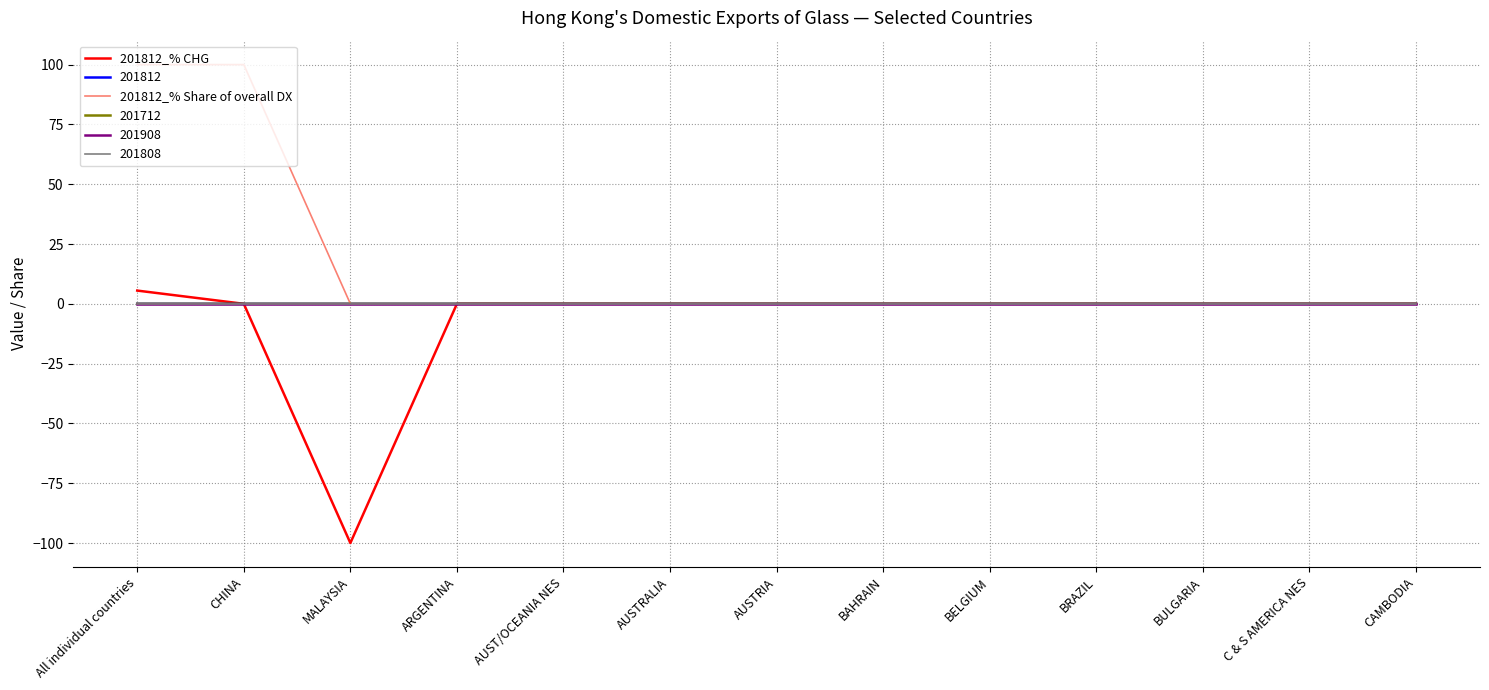

Does the chart display data point markers on the line(s)?

No